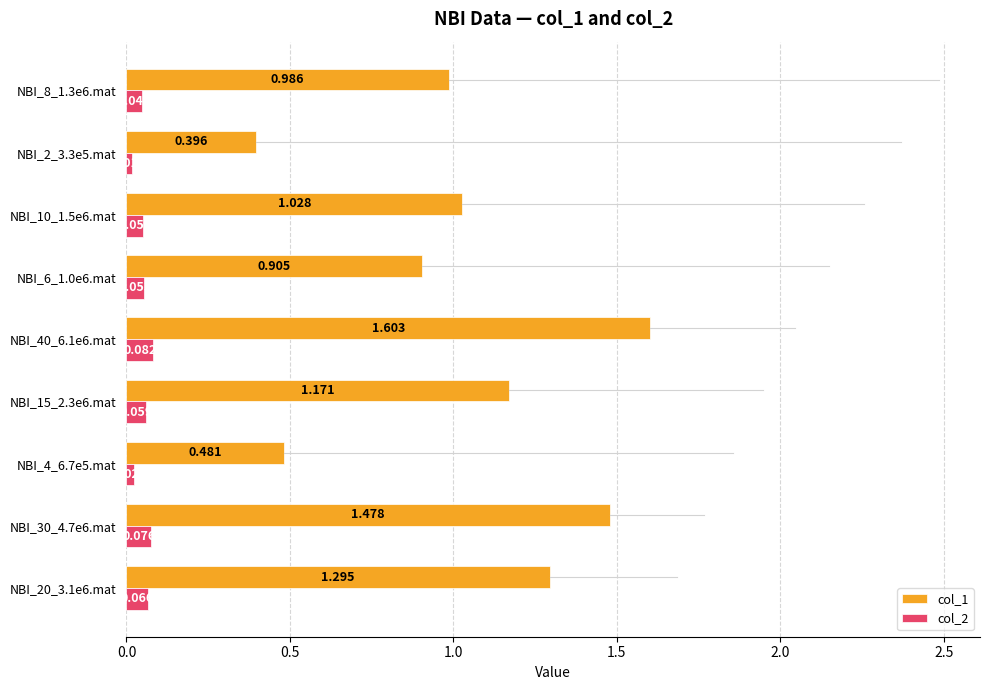

Where is col_1 nearest to the value 0?

NBI_2_3.3e5.mat